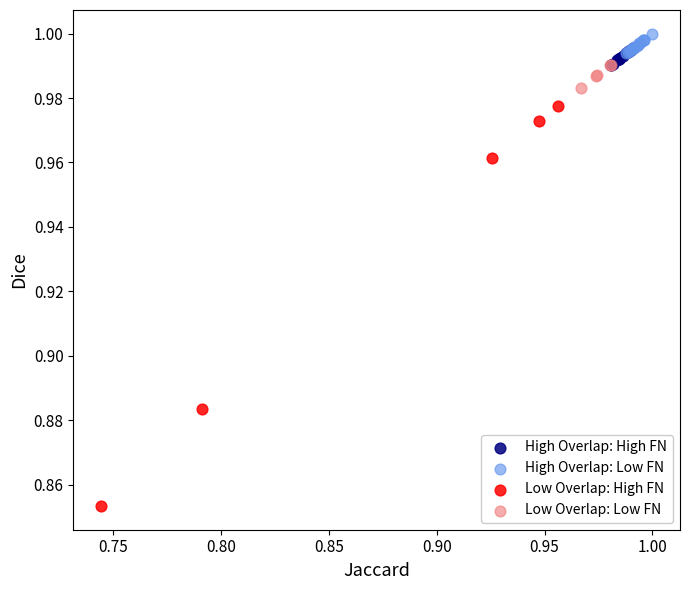

Which series contains the lowest Y value?

Low Overlap: High FN